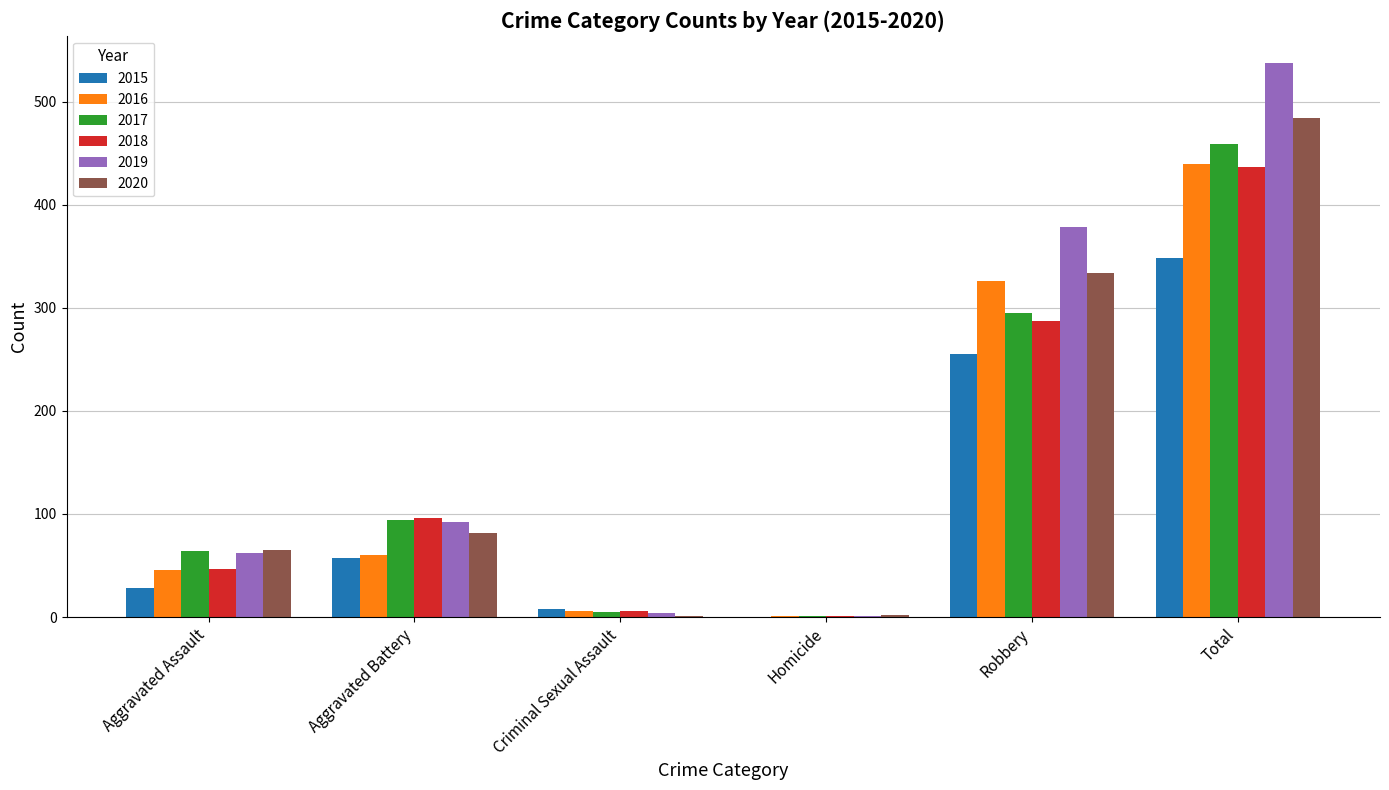

True or false: 2018 has a value of 67 at Robbery.

False